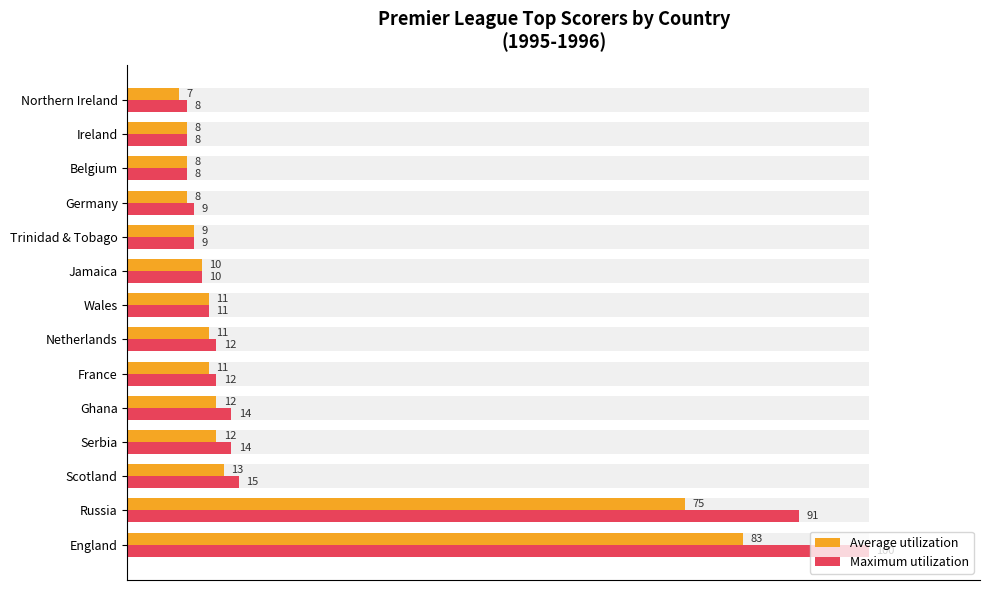

True or false: Maximum utilization has a value of 4.4 at Belgium.

False